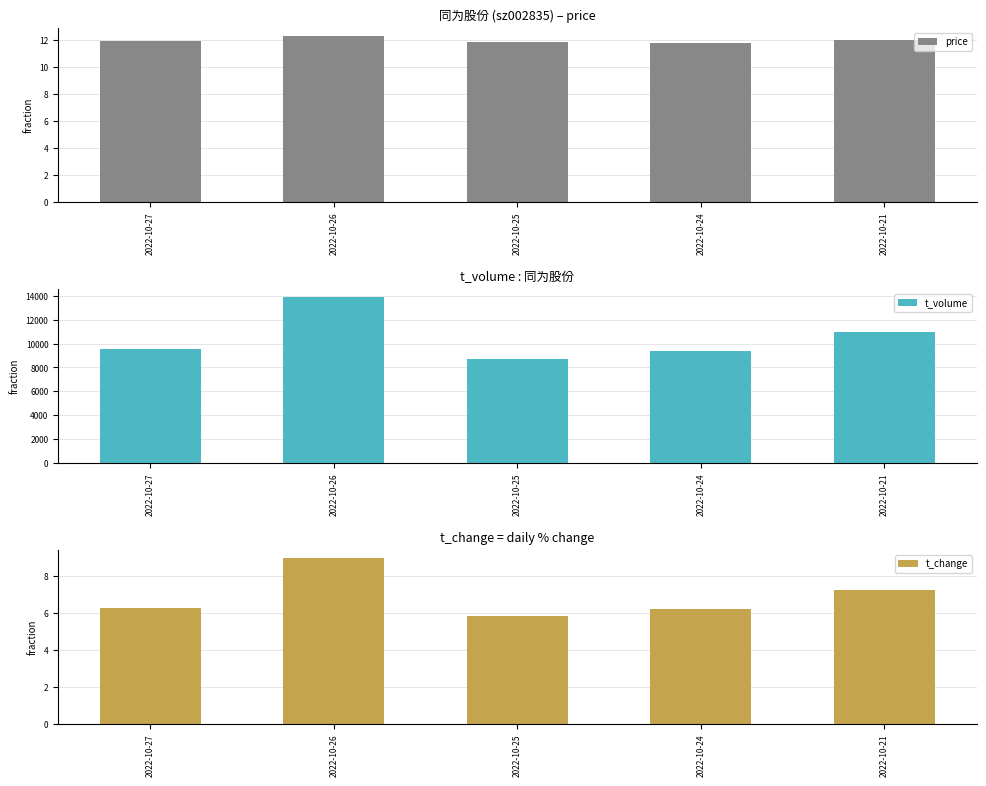

Is it true that t_volume equals 3320.8 at 2022-10-27?

False